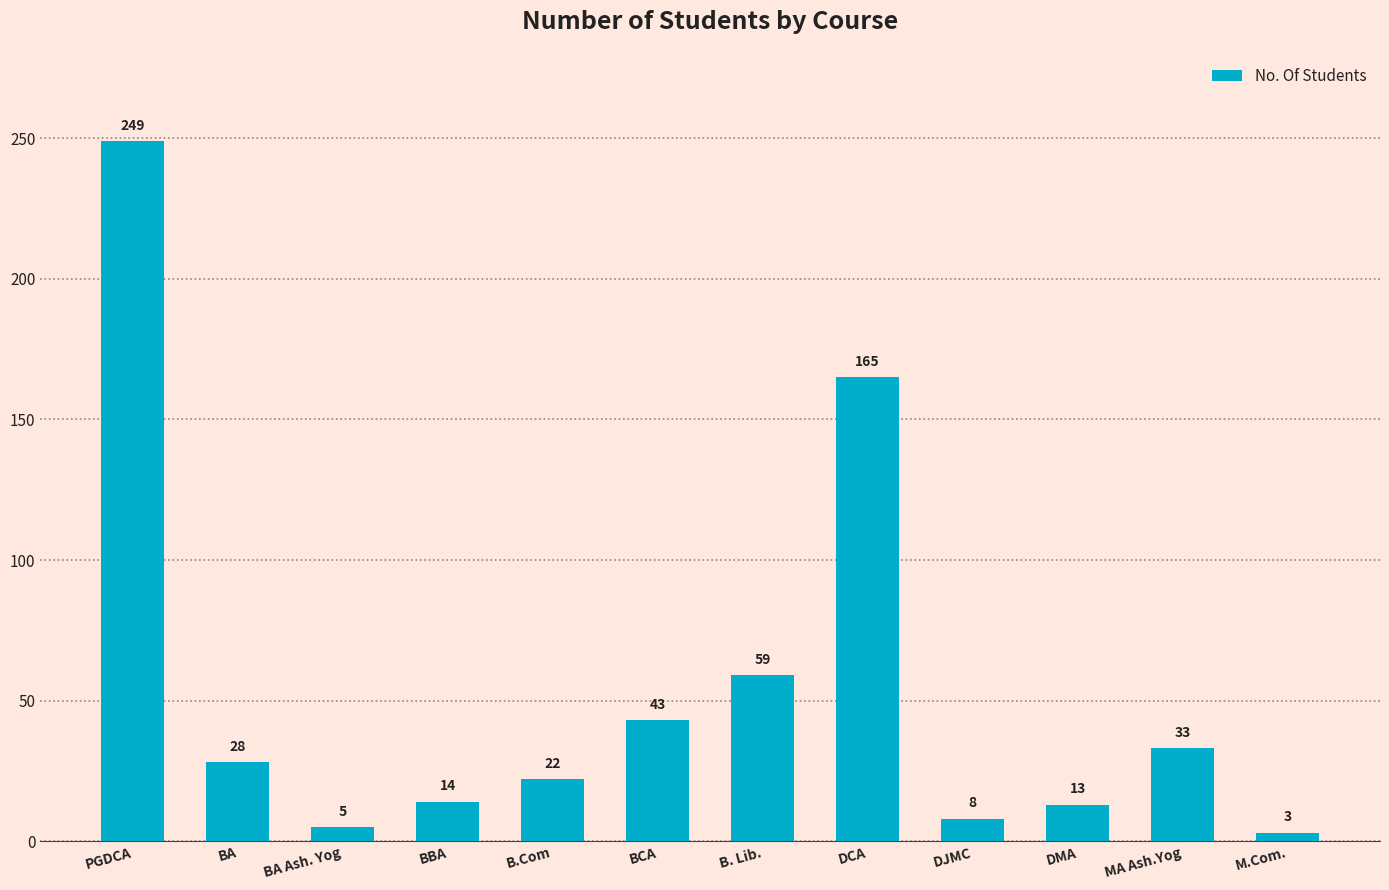

Are the bars horizontal?

No